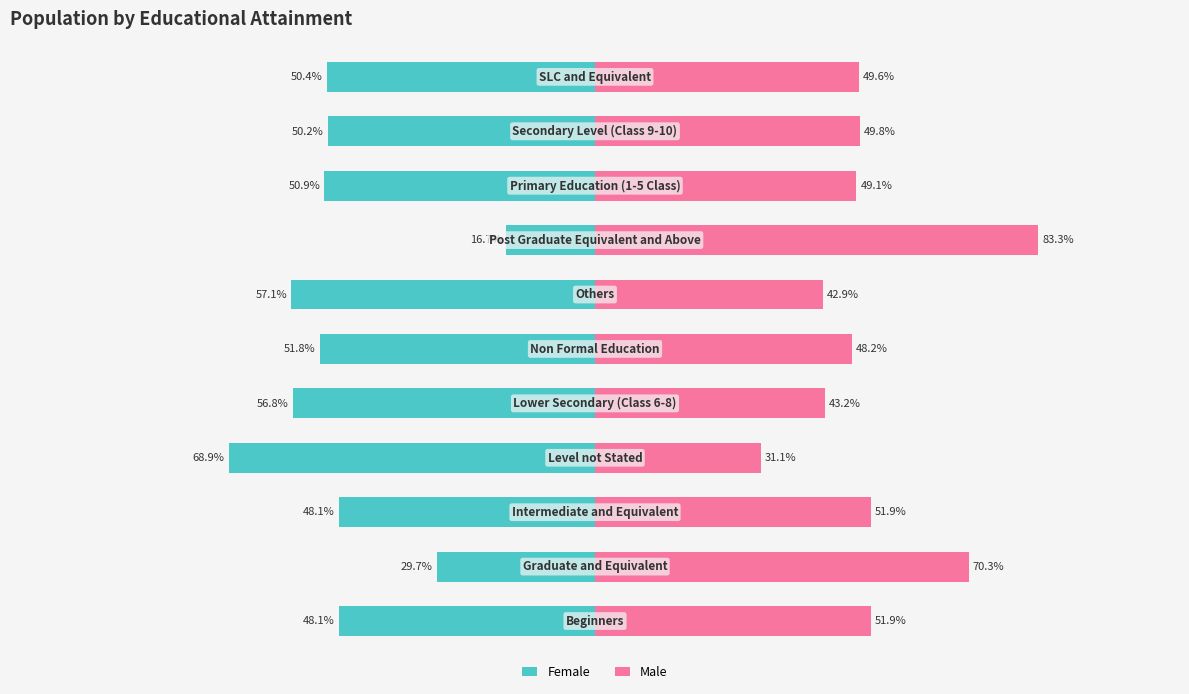

Rank the series at 0 from highest to lowest value.

Male, Female